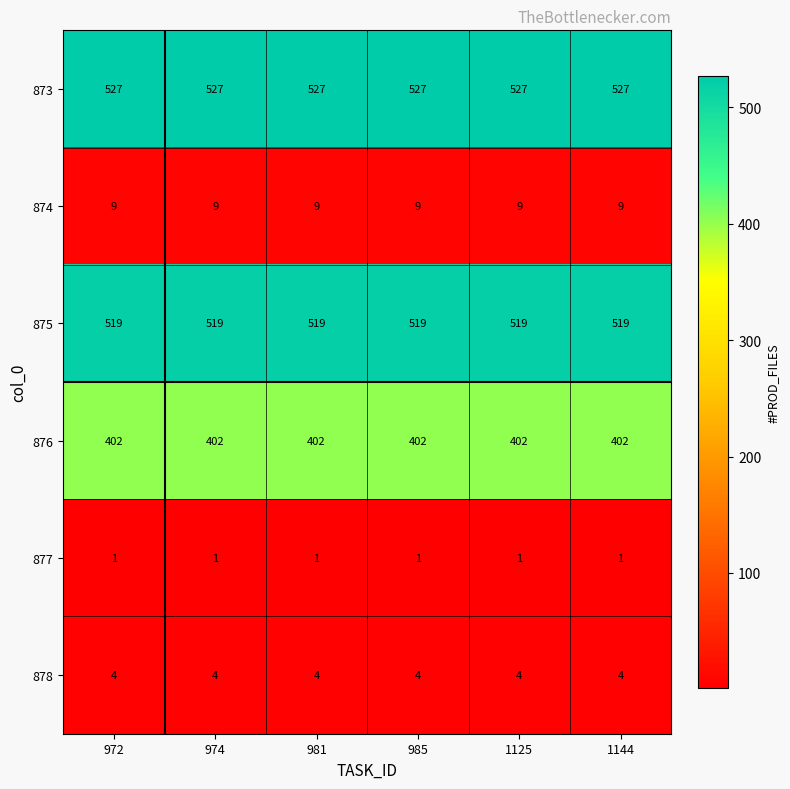

Read the 873 value at 974.

527